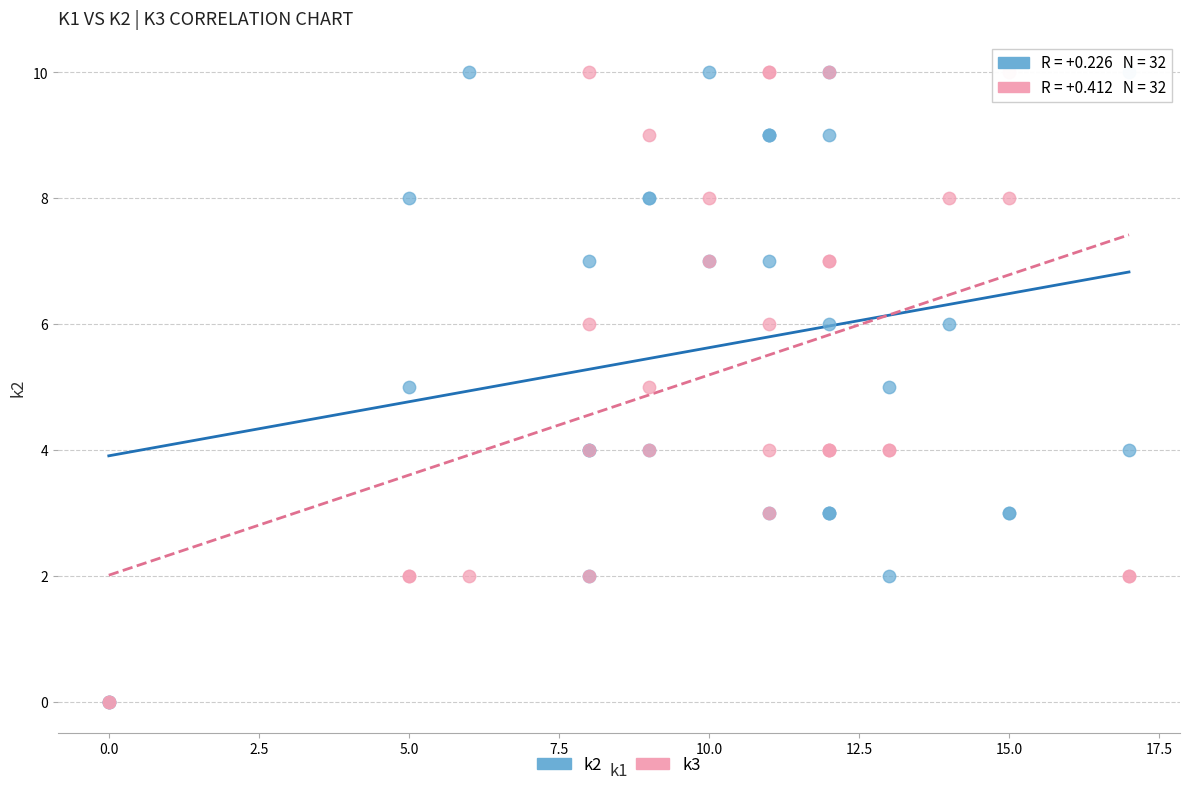

What are all the series names shown in the legend?

k2, k3